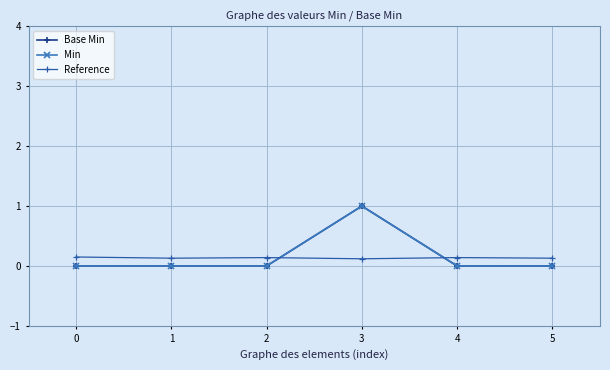

Between 2 and 4, which is larger?

2